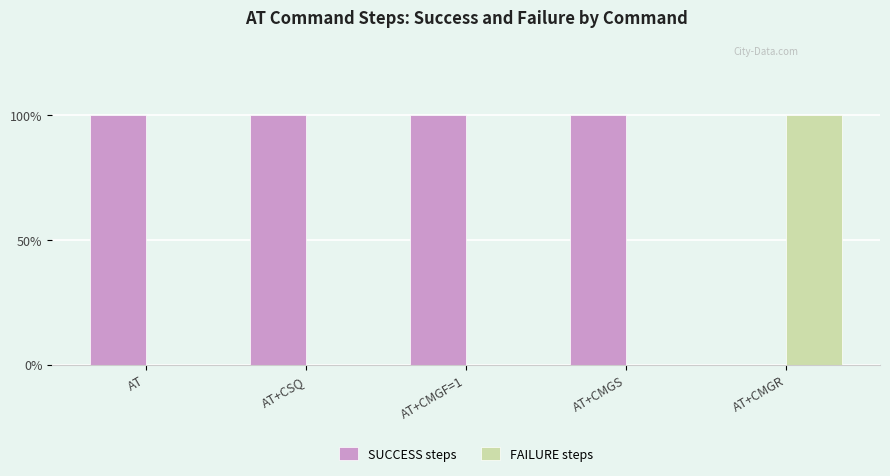

Are the bars horizontal?

No